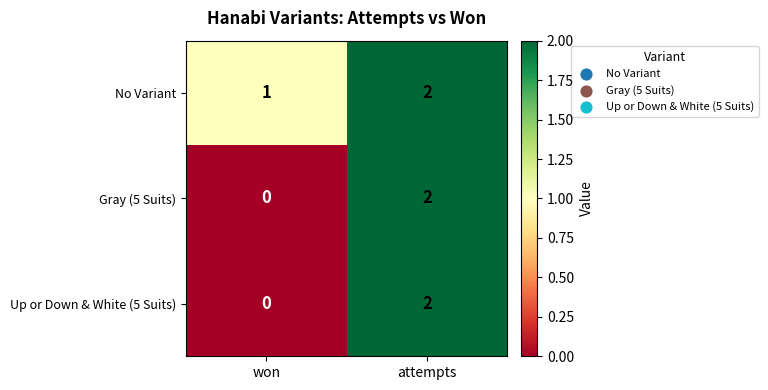

How many categories are shown in the chart?

2